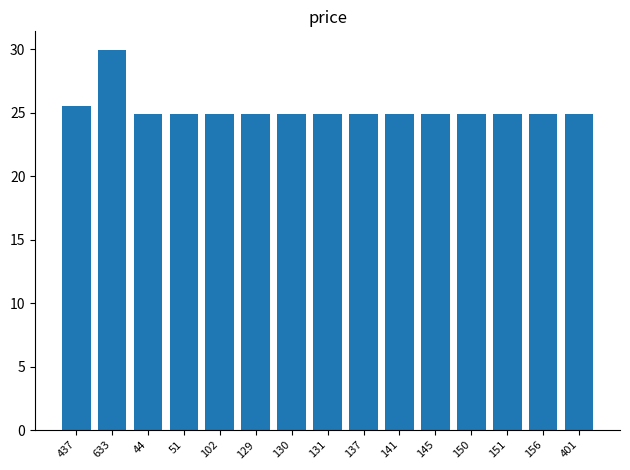

What is the ratio of the value at 102 to the value at 401?

1.0